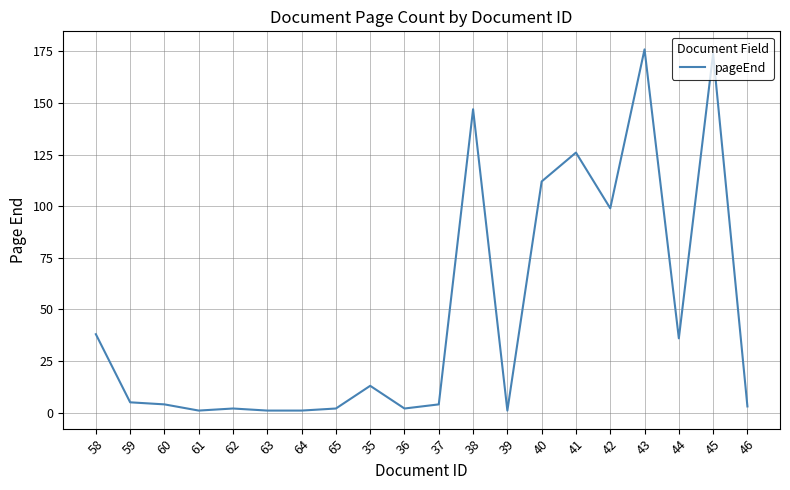

Does the chart display data point markers on the line(s)?

No